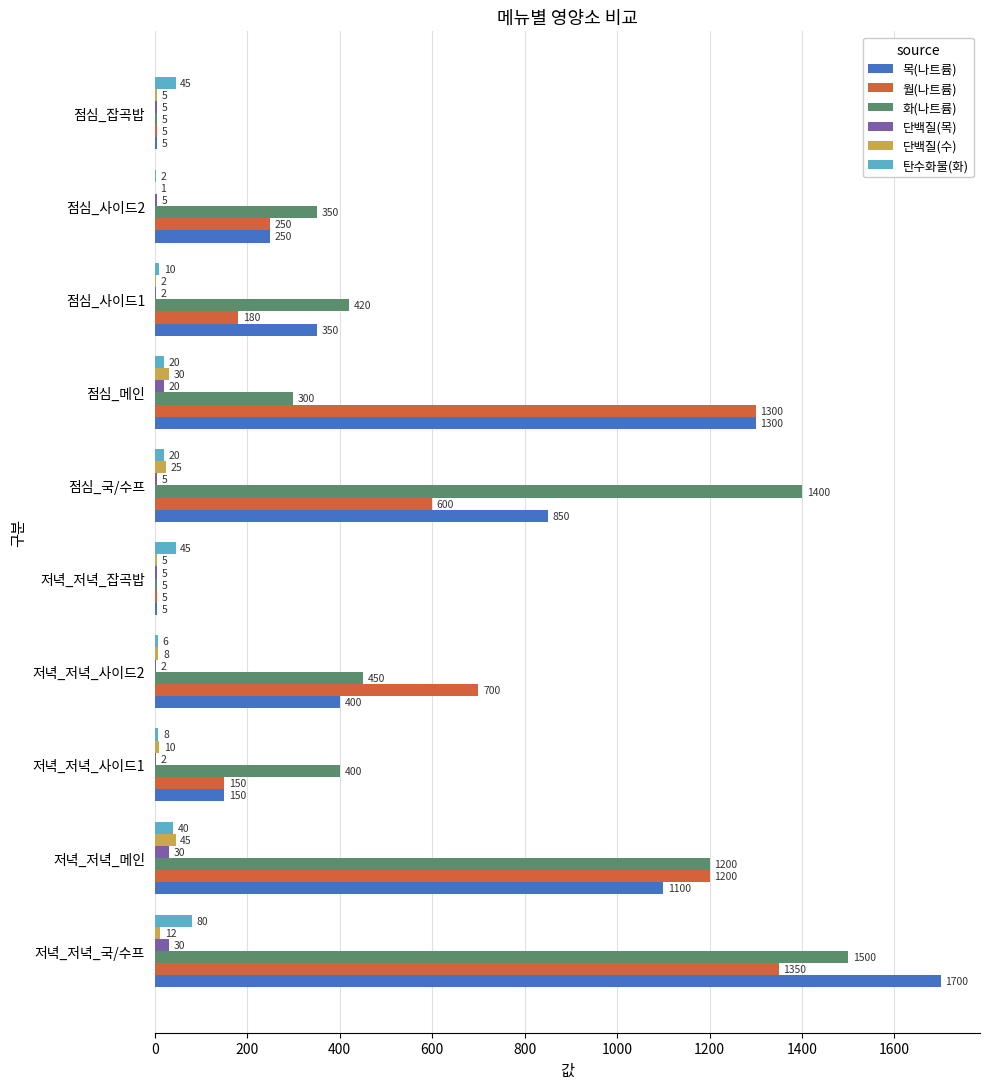

Where is 월(나트륨) nearest to the value 677?

저녁_저녁_사이드2